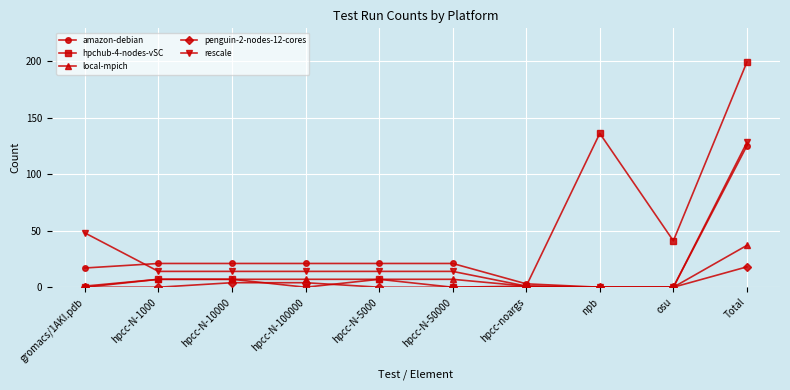

Is the value of local-mpich at osu greater than the value of rescale at gromacs/1AKI.pdb?

No